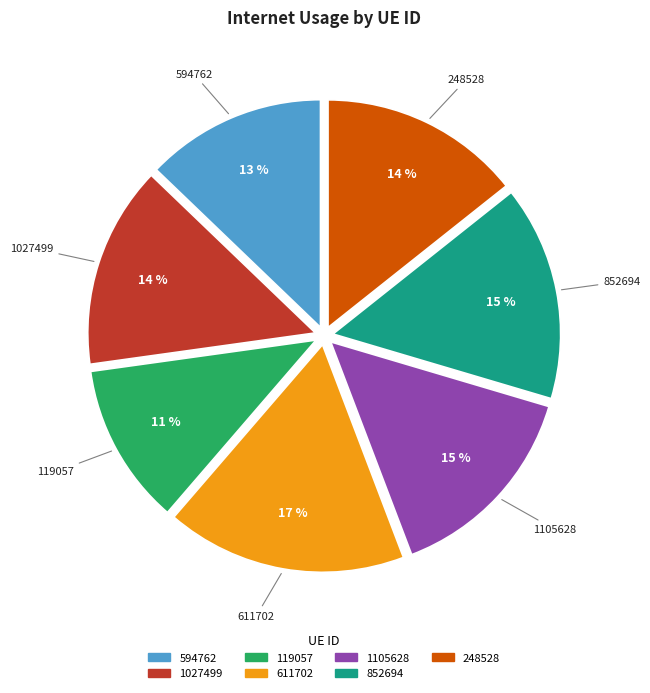

Is it true that 611702 is 17% of the pie?

True